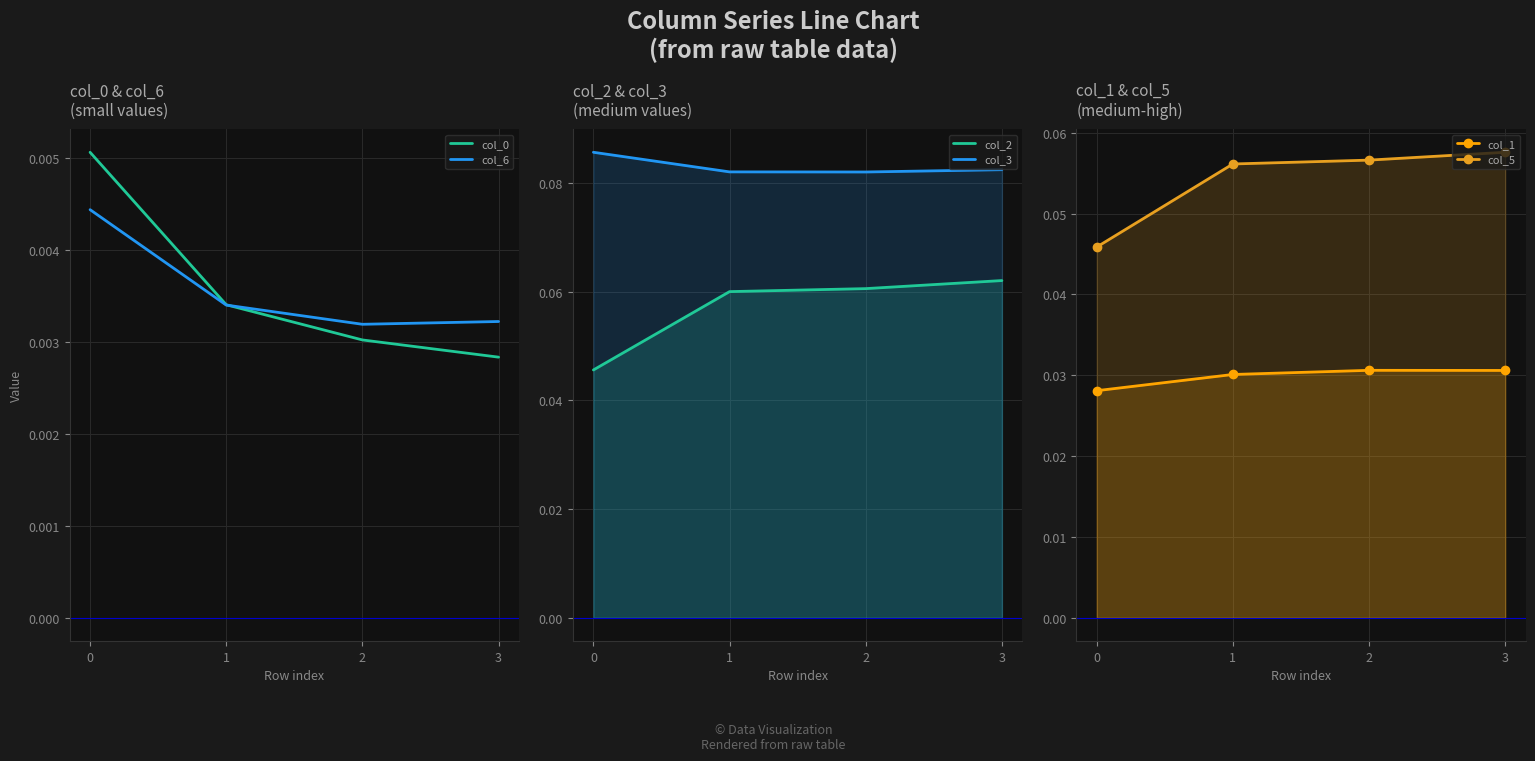

Reading right to left, transcribe all the data shown in this chart.

col_0: 3=0.0	2=0.0	1=0.0	0=0.0
col_6: 3=0.0	2=0.0	1=0.0	0=0.0
col_2: 3=0.1	2=0.1	1=0.1	0=0.0
col_3: 3=0.1	2=0.1	1=0.1	0=0.1
col_1: 3=0.0	2=0.0	1=0.0	0=0.0
col_5: 3=0.1	2=0.1	1=0.1	0=0.0